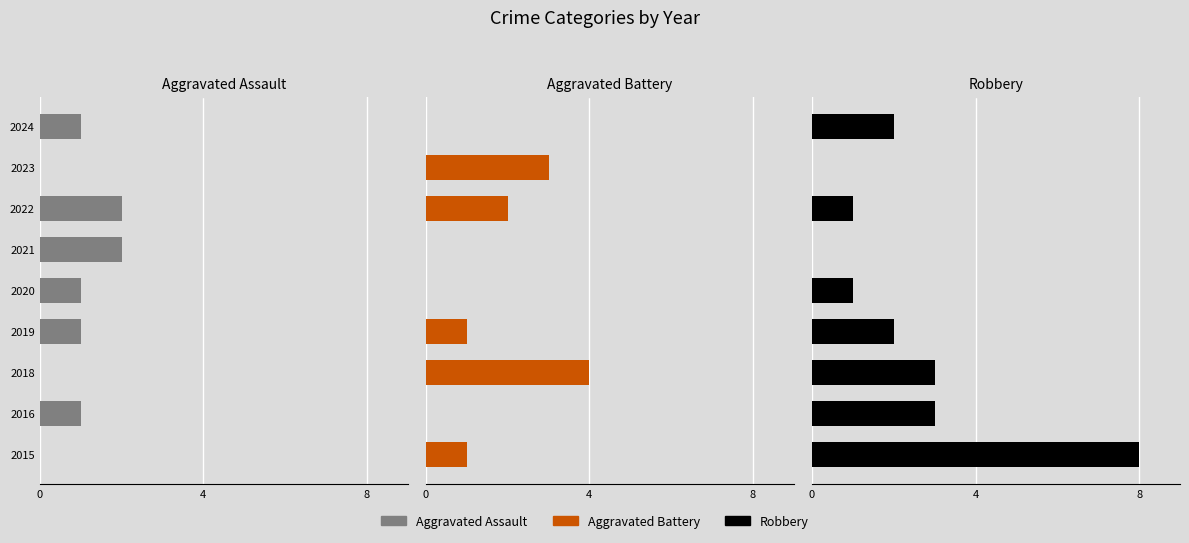

Reading left to right, extract all data points from this chart.

Aggravated Assault: 0	1	0	1	1	2	2	0	1
Aggravated Battery: 1	0	4	1	0	0	2	3	0
Robbery: 8	3	3	2	1	0	1	0	2